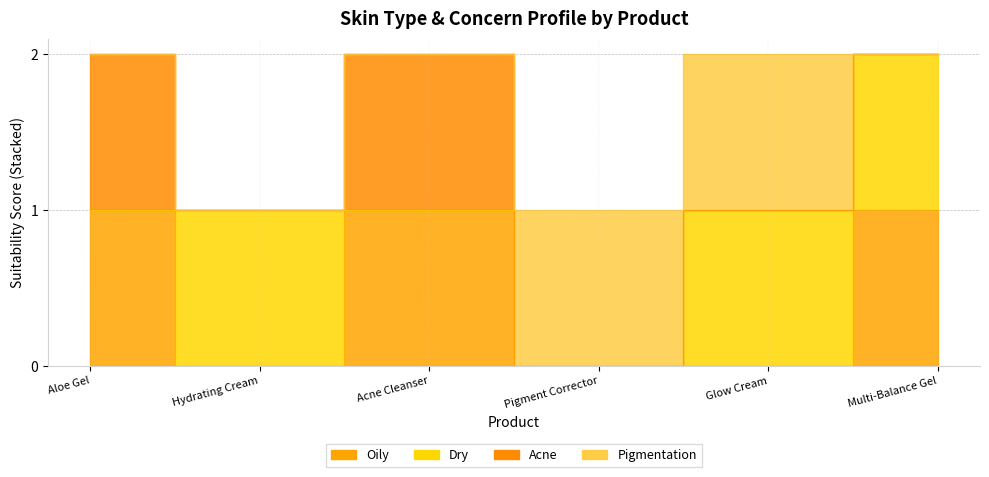

At which category is the sum across all series the highest?

Aloe Gel